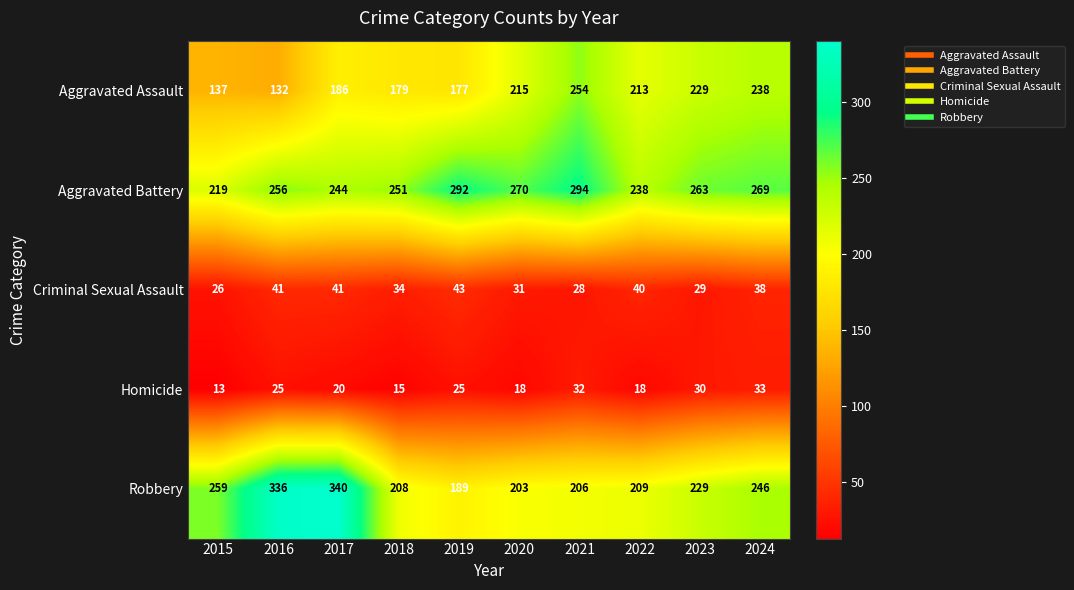

What is the difference between the Robbery values at 2018 and 2019?

19